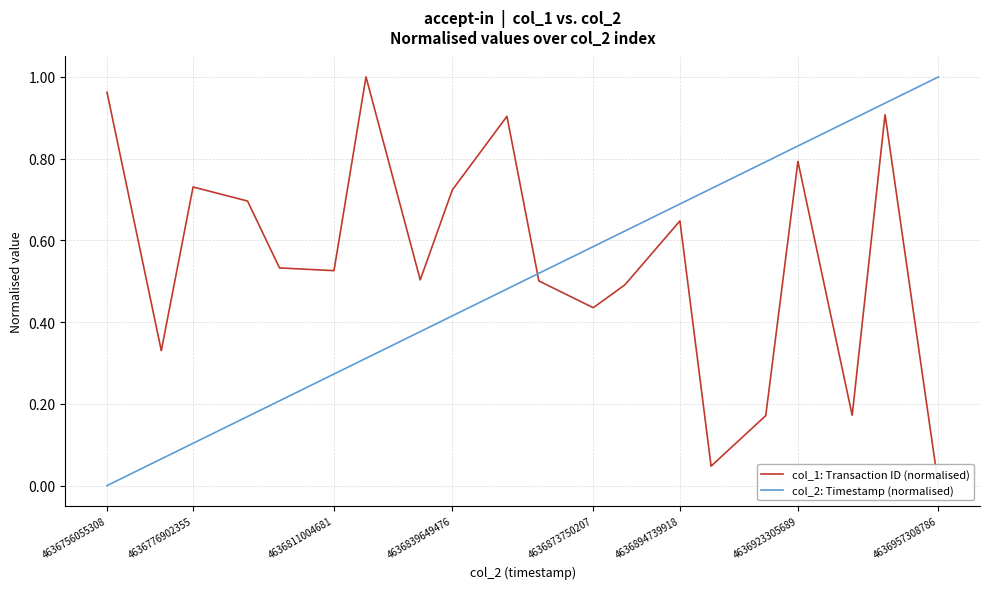

True or false: col_1: Transaction ID (normalised) and col_2: Timestamp (normalised) cross at least once.

True